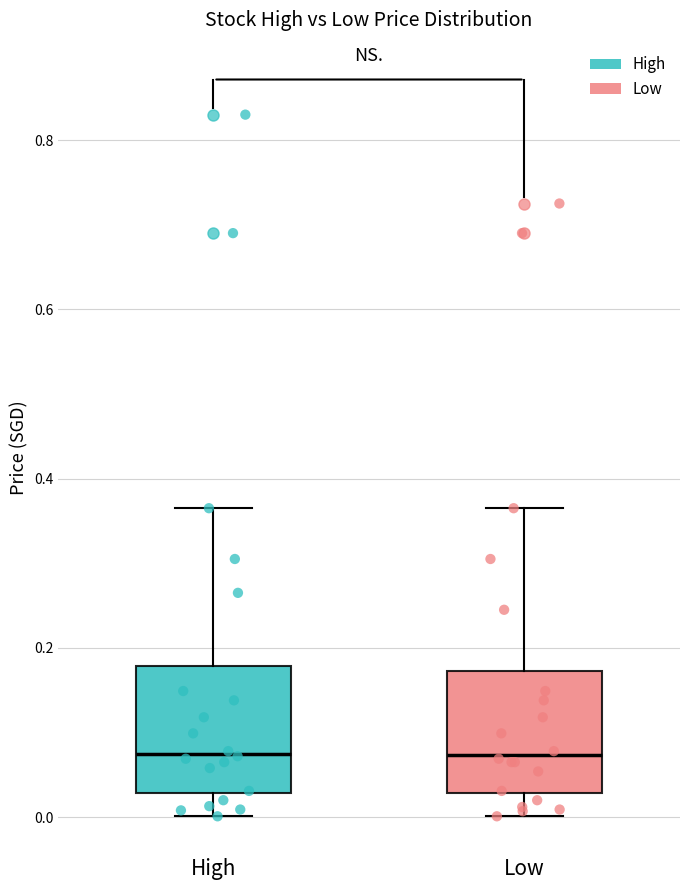

Reading left to right, transcribe this box plot: for each box, give where its median line is, the range the box spans, and where its two whiskers end, as read against the y-axis. The values are not printed on the chart, so give them approximately, as read against the axis.

High: median 0.08, box 0.02 to 0.18, whiskers 0.00 to 0.36
Low: median 0.08, box 0.02 to 0.18, whiskers 0.00 to 0.36